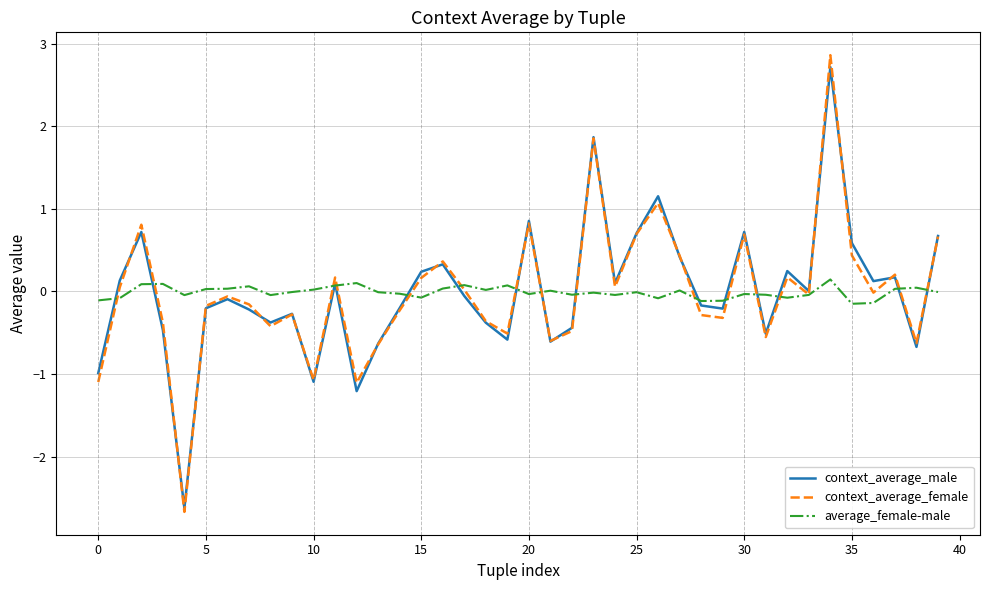

Which series has the largest range (max minus min)?

context_average_female